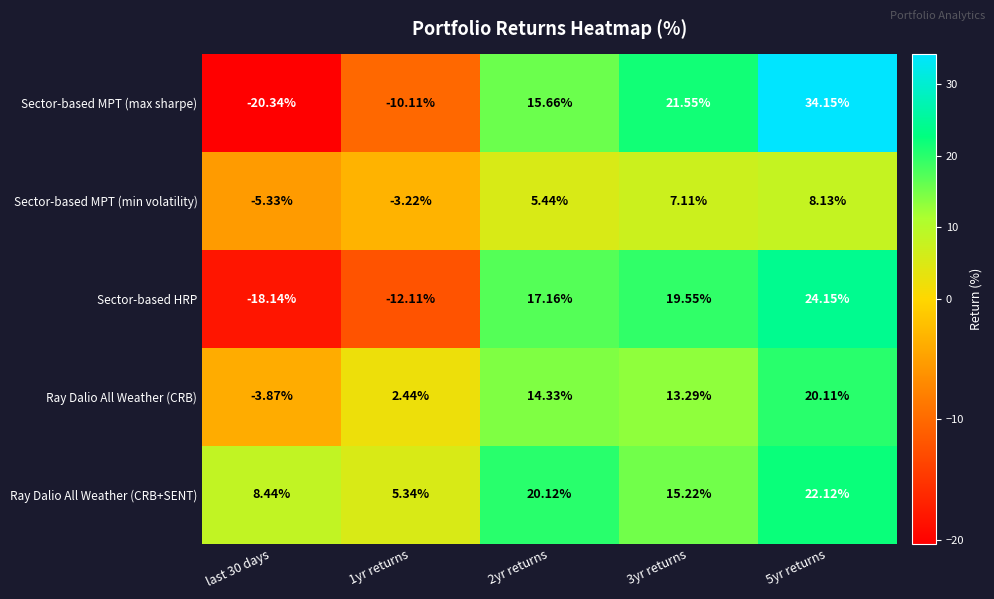

Which series has the largest range (max minus min)?

Sector-based MPT (max sharpe)